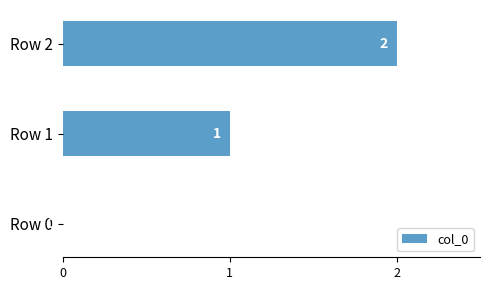

Which label corresponds to the largest value in the chart?

Row 2